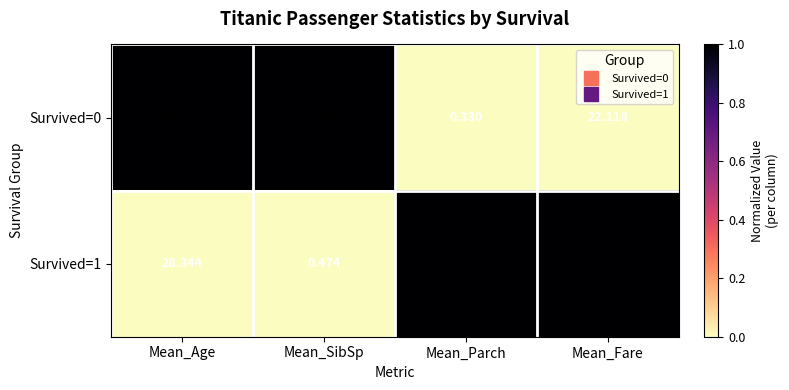

How many categories are shown in the chart?

4